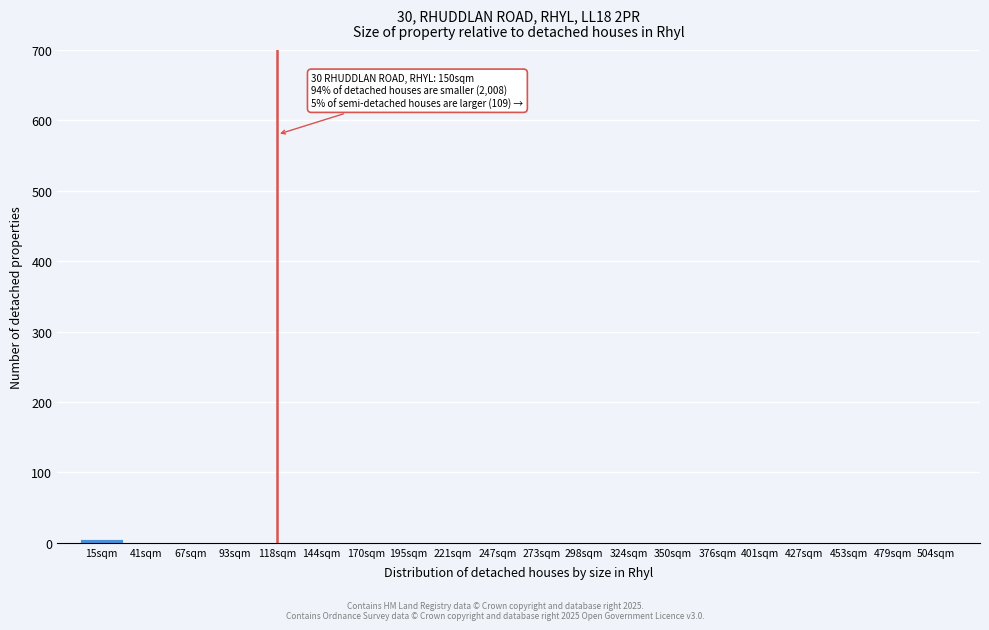

Reading left to right, transcribe all the data shown in this chart.

15sqm=6	41sqm=0	67sqm=0	93sqm=0	118sqm=0	144sqm=0	170sqm=0	195sqm=0	221sqm=0	247sqm=0	273sqm=0	298sqm=0	324sqm=0	350sqm=0	376sqm=0	401sqm=0	427sqm=0	453sqm=0	479sqm=0	504sqm=0